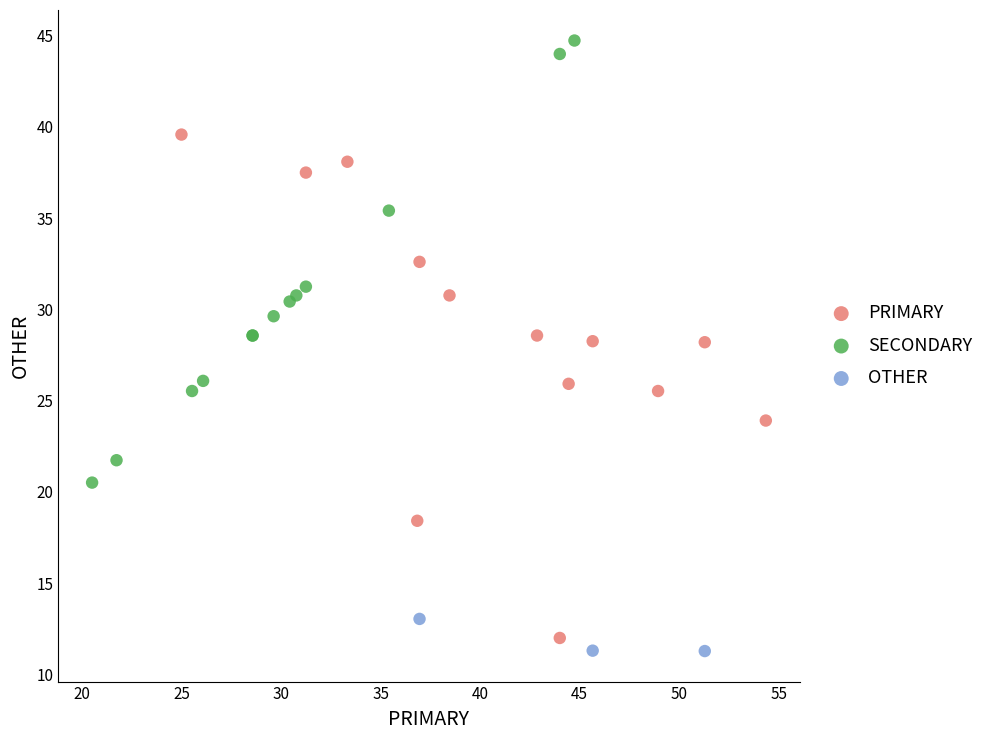

Which series contains the highest Y value?

SECONDARY